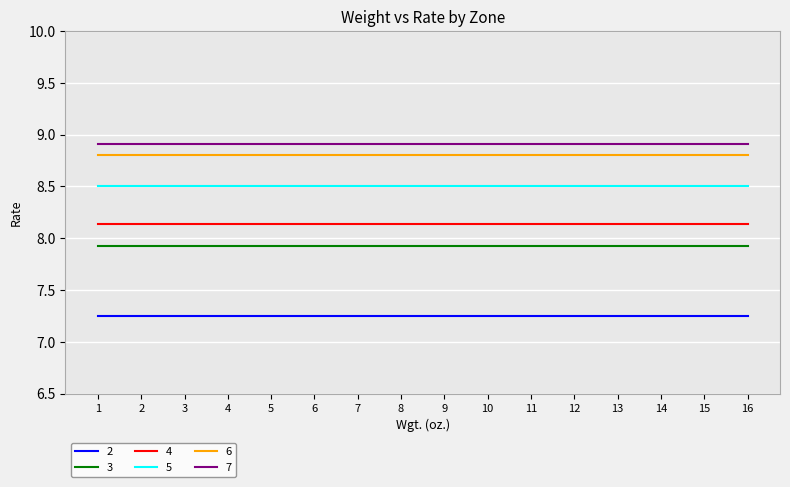

What is the average value of the 5 series?

8.5